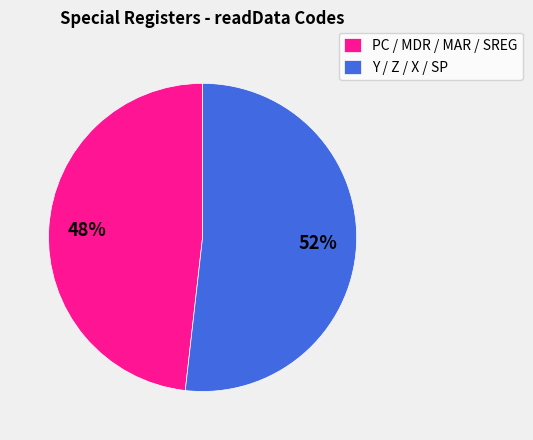

Between Y / Z / X / SP and PC / MDR / MAR / SREG, which is larger?

Y / Z / X / SP